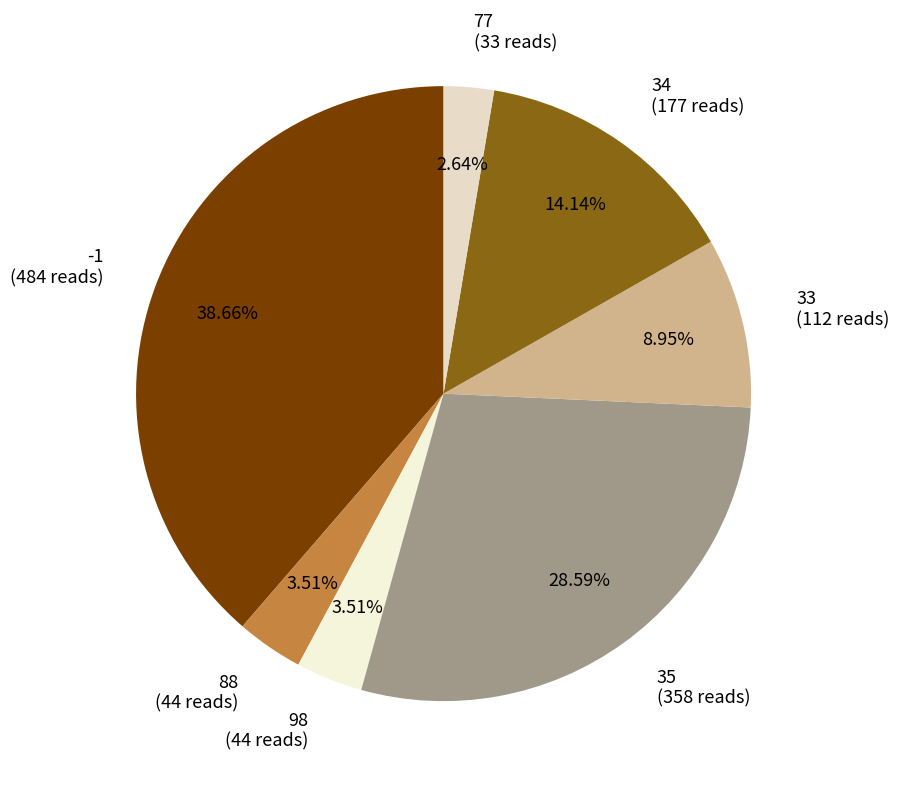

Approximately how many times larger is the value at 35 compared to -1?

0.7